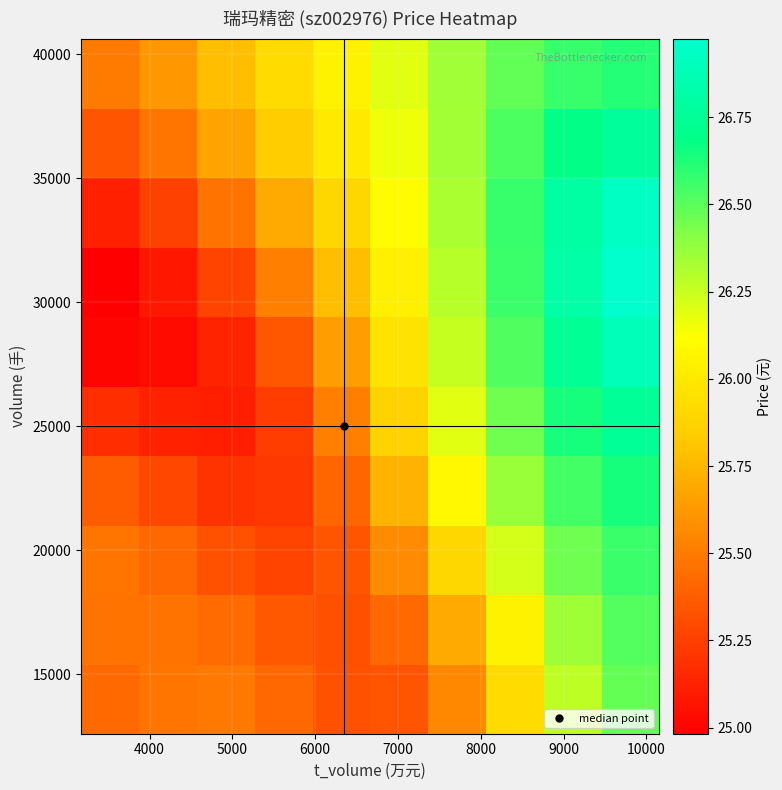

How many distinct data groups are displayed?

10